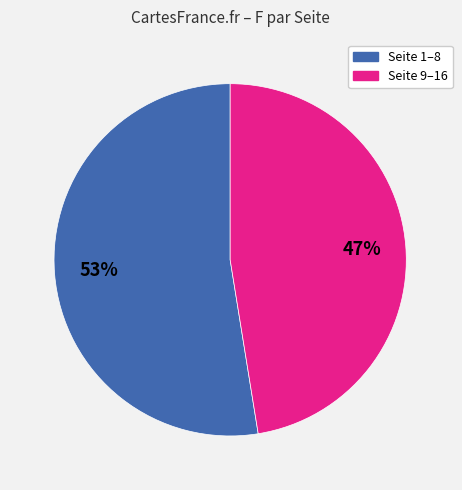

Is there any slice that represents more than half of the pie?

Yes